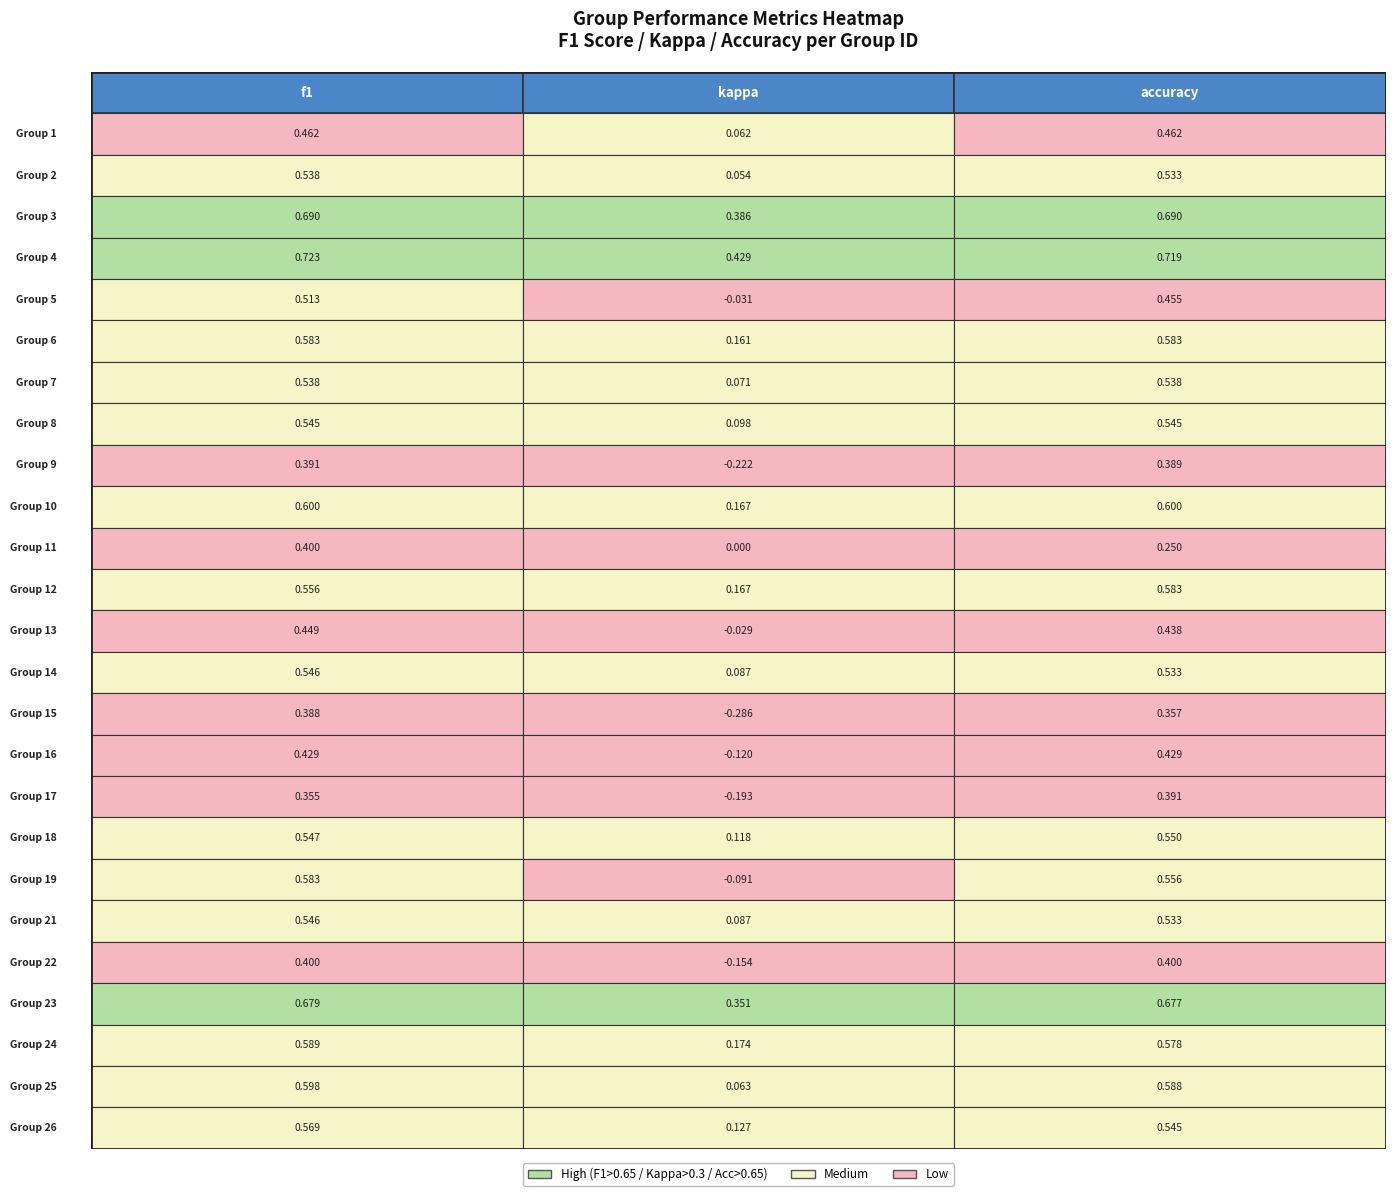

Count the number of data series in this chart.

25